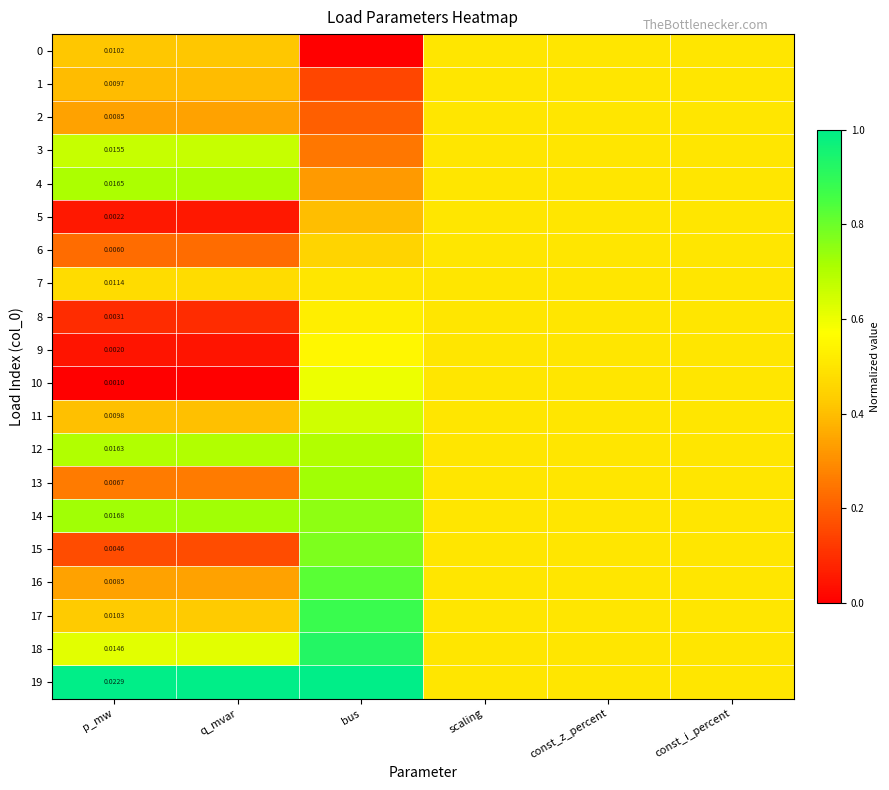

Is it true that 1 equals 0.2 at p_mw?

False